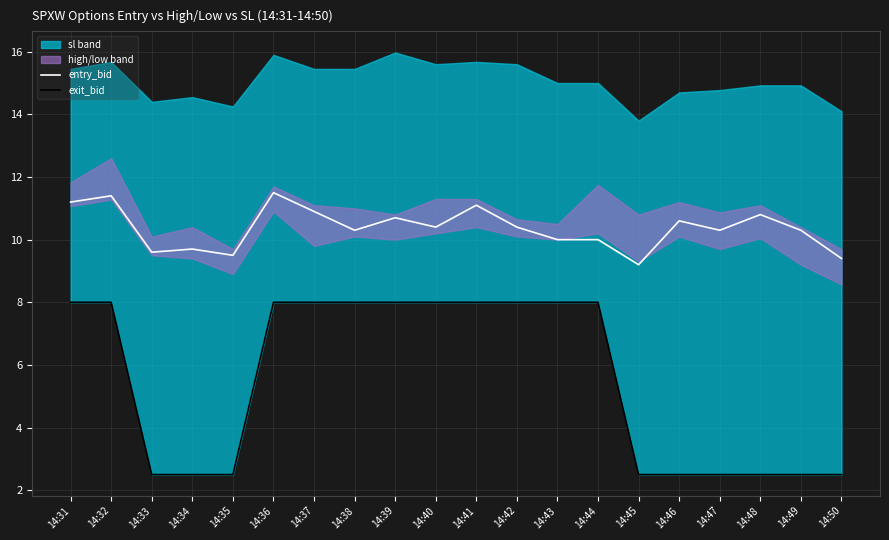

How many values in the entry_bid series exceed 10?

13